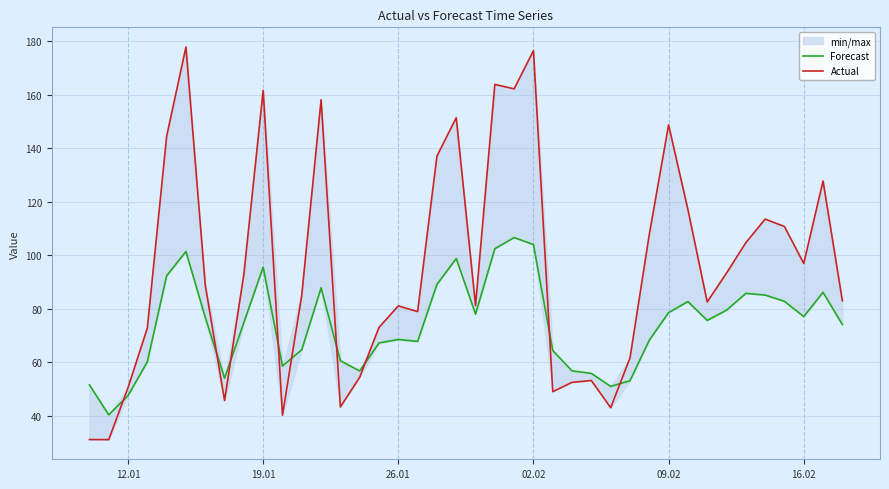

The Forecast series shows 48.3 at 20. True or false?

False